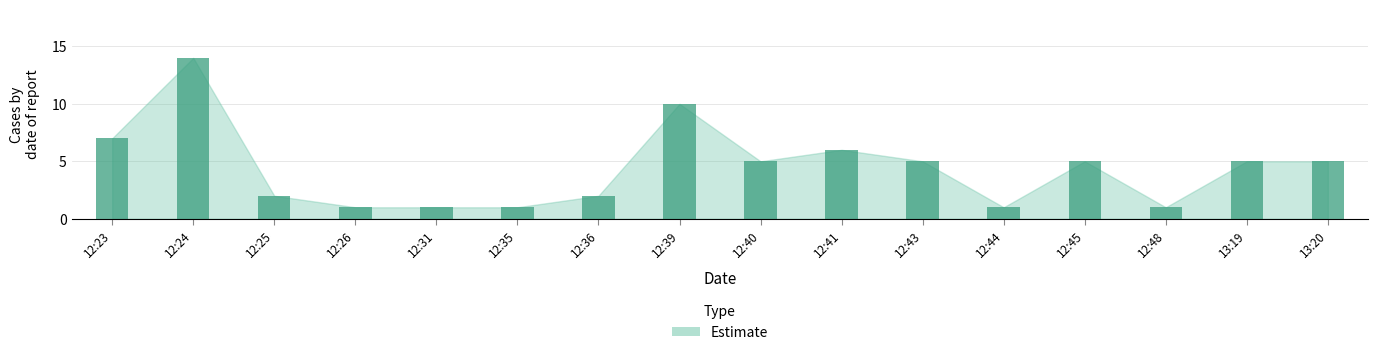

List the labels in order of value, smallest first.

12:26, 12:31, 12:35, 12:44, 12:48, 12:25, 12:36, 12:40, 12:43, 12:45, 13:19, 13:20, 12:41, 12:23, 12:39, 12:24